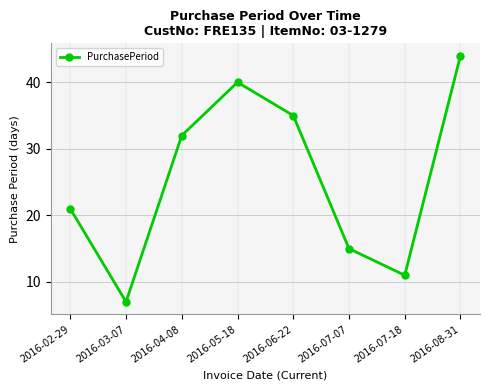

Rank the categories by value from highest to lowest.

2016-08-31, 2016-05-18, 2016-06-22, 2016-04-08, 2016-02-29, 2016-07-07, 2016-07-18, 2016-03-07